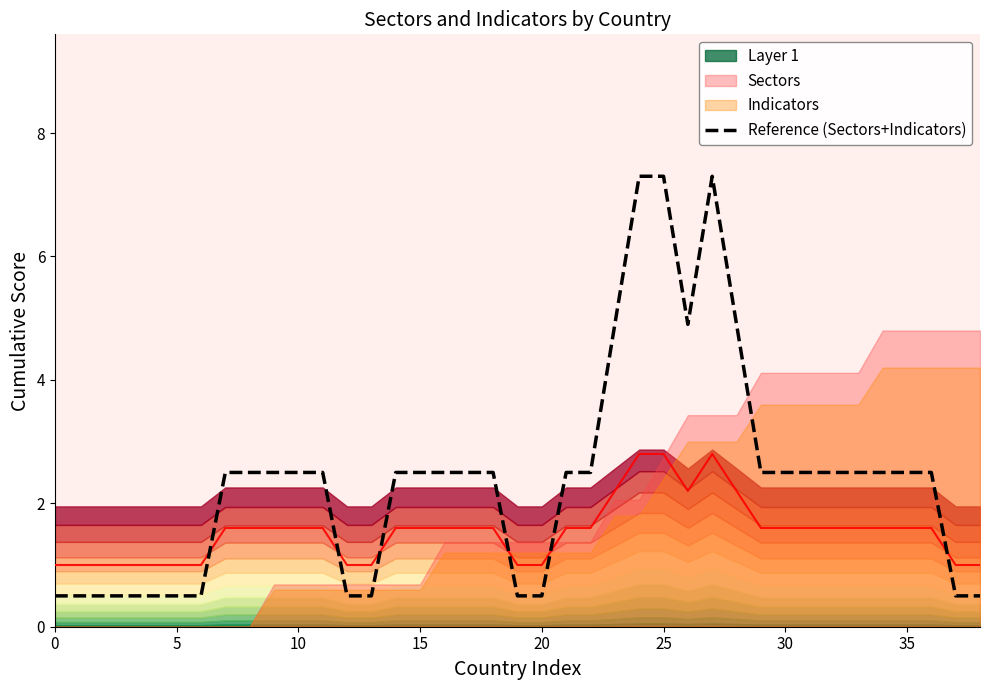

What is the ratio of the value at 23 to the value at 27?

0.7